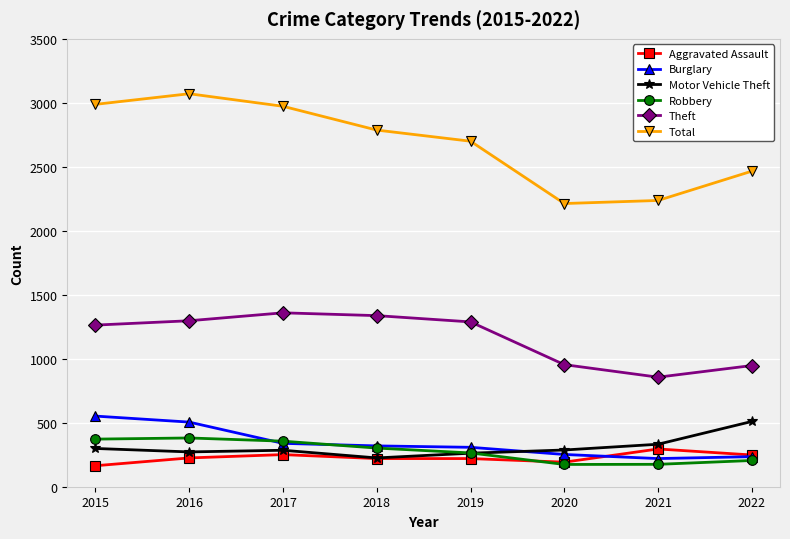

What is the total value across all series at 2018?

5190